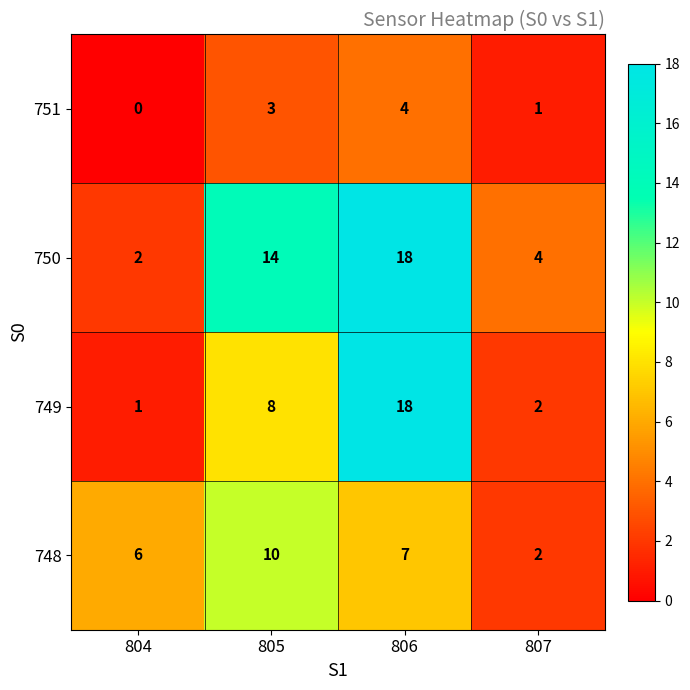

At which category is the sum across all series the highest?

806